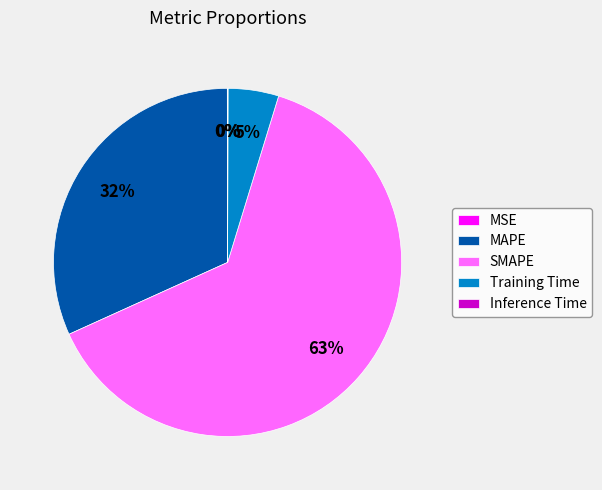

To the nearest percent, what portion does SMAPE represent?

63%